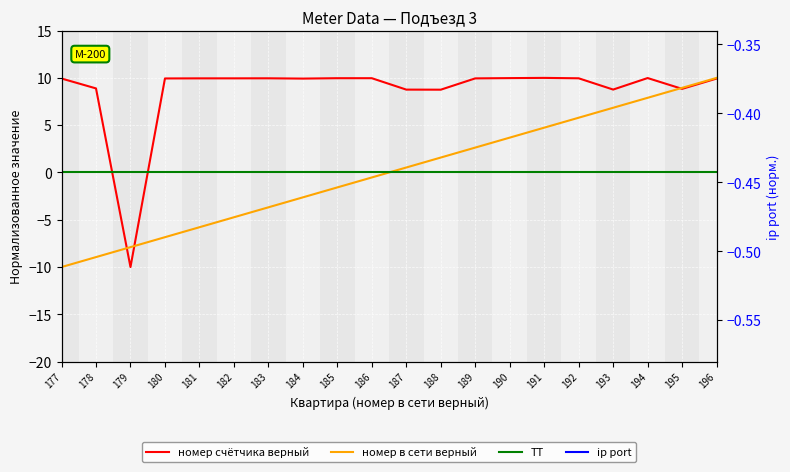

What are all the series names shown in the legend?

номер счётчика верный, номер в сети верный, ТТ, ip port